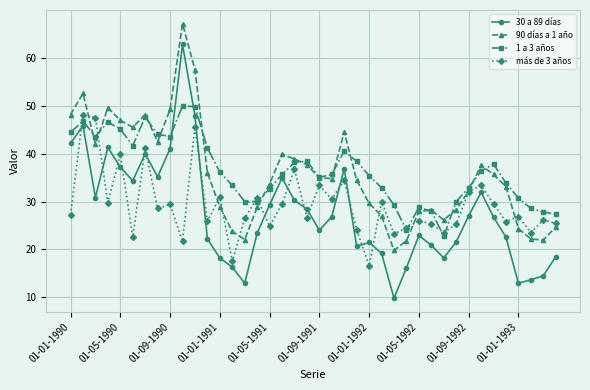

True or false: más de 3 años has more than 2 interior local peaks.

True